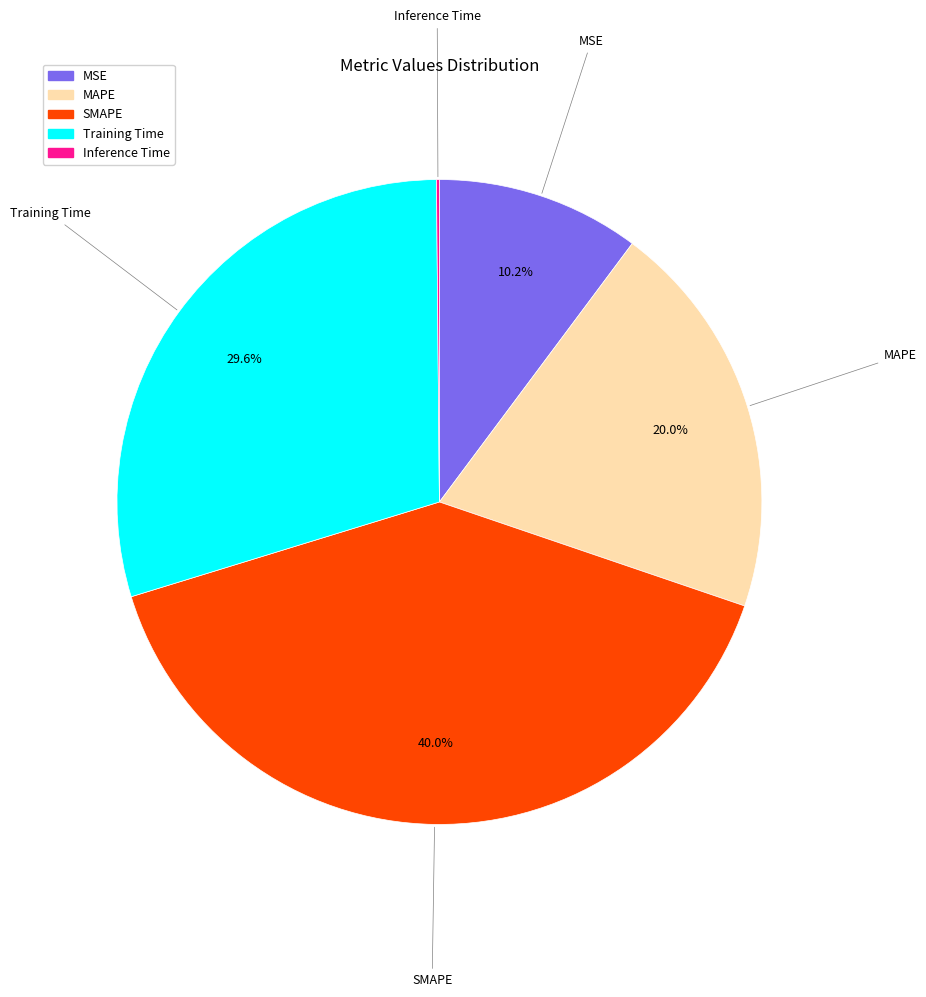

To the nearest percent, what percentage of the pie is MSE?

10%